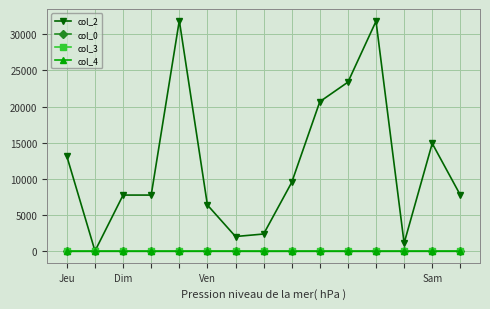

What is the value of the col_2 point at the 1st from the left?

13107.0